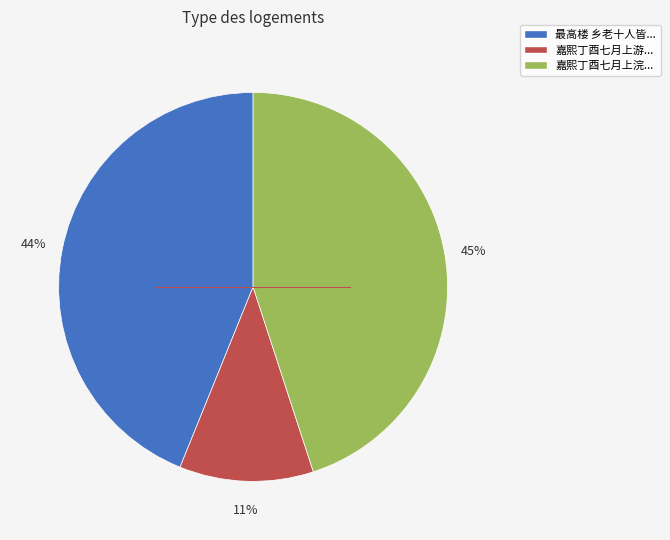

Does any single category account for the majority?

No